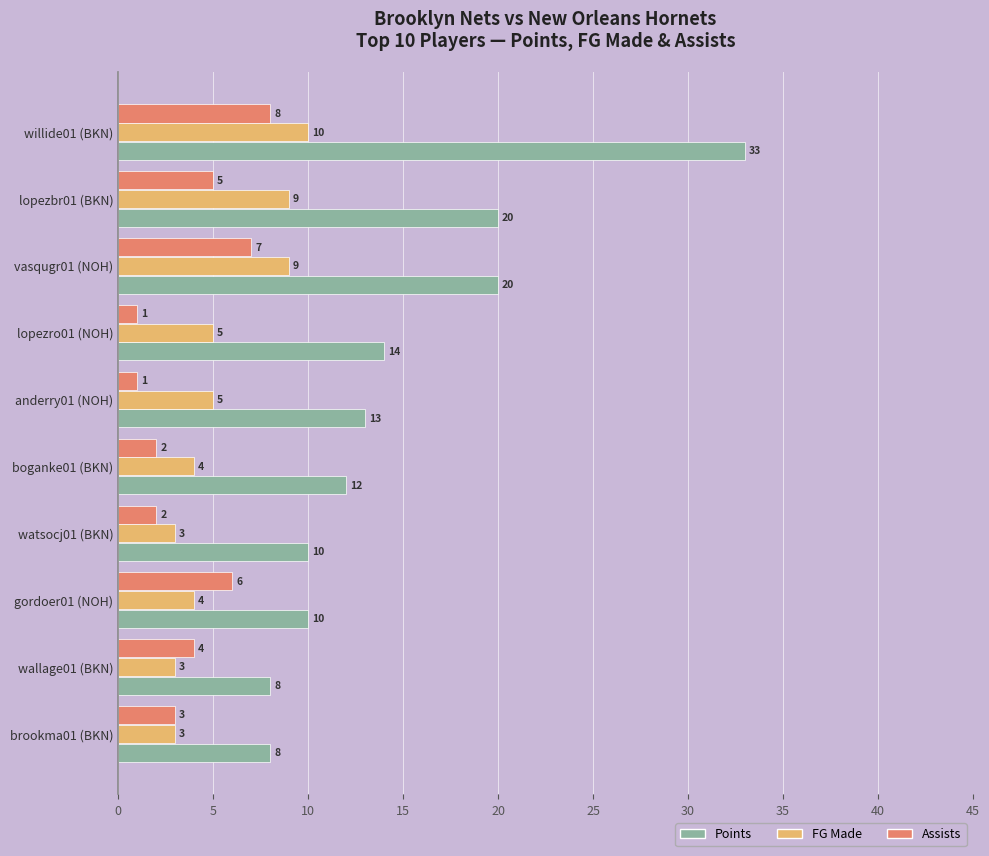

Is it true that Points equals 8 at brookma01 (BKN)?

True